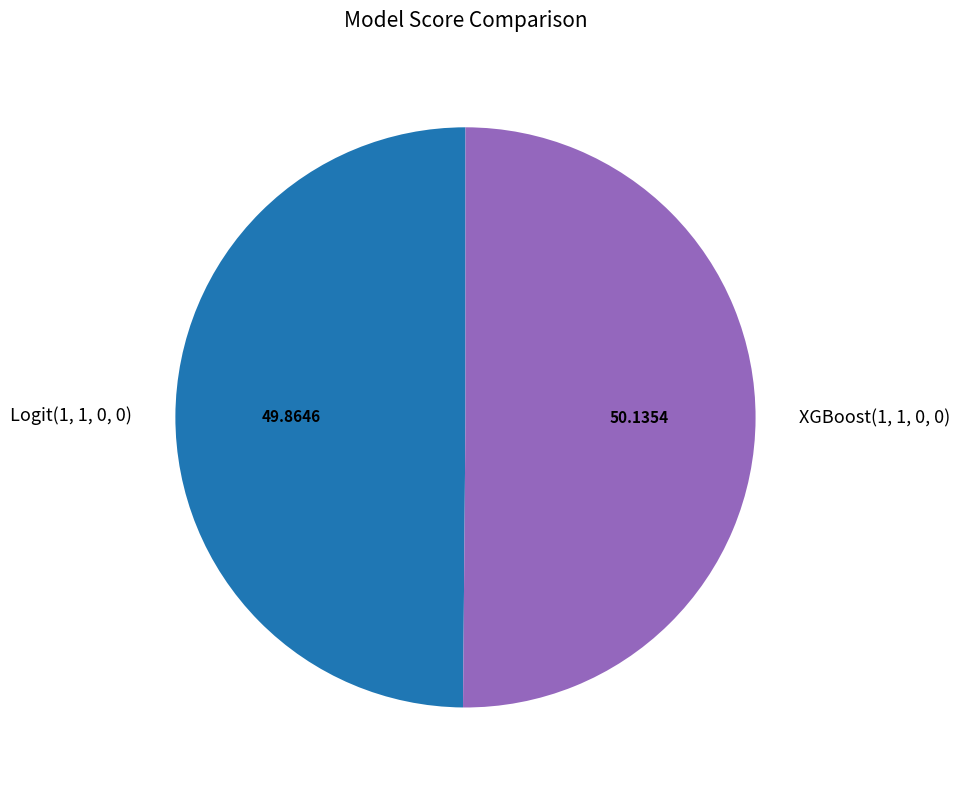

Is the sum of XGBoost(1, 1, 0, 0) and Logit(1, 1, 0, 0) greater than half?

Yes